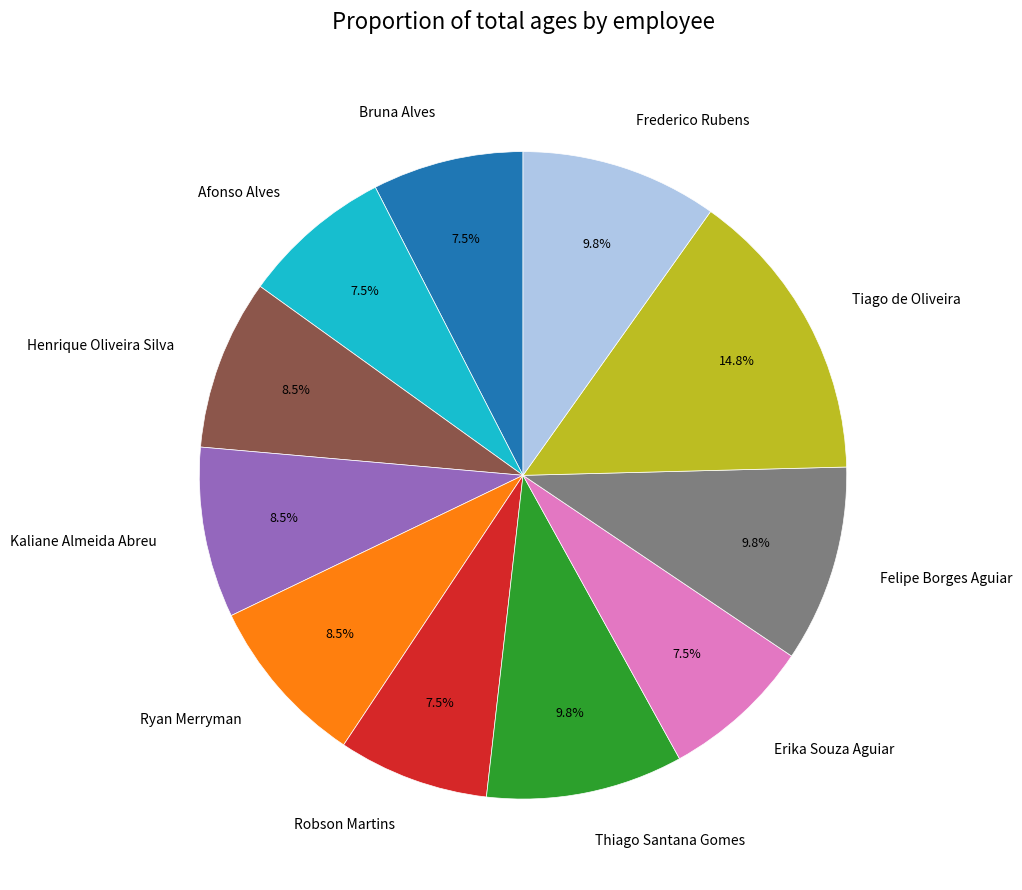

Is there any slice that represents more than half of the pie?

No